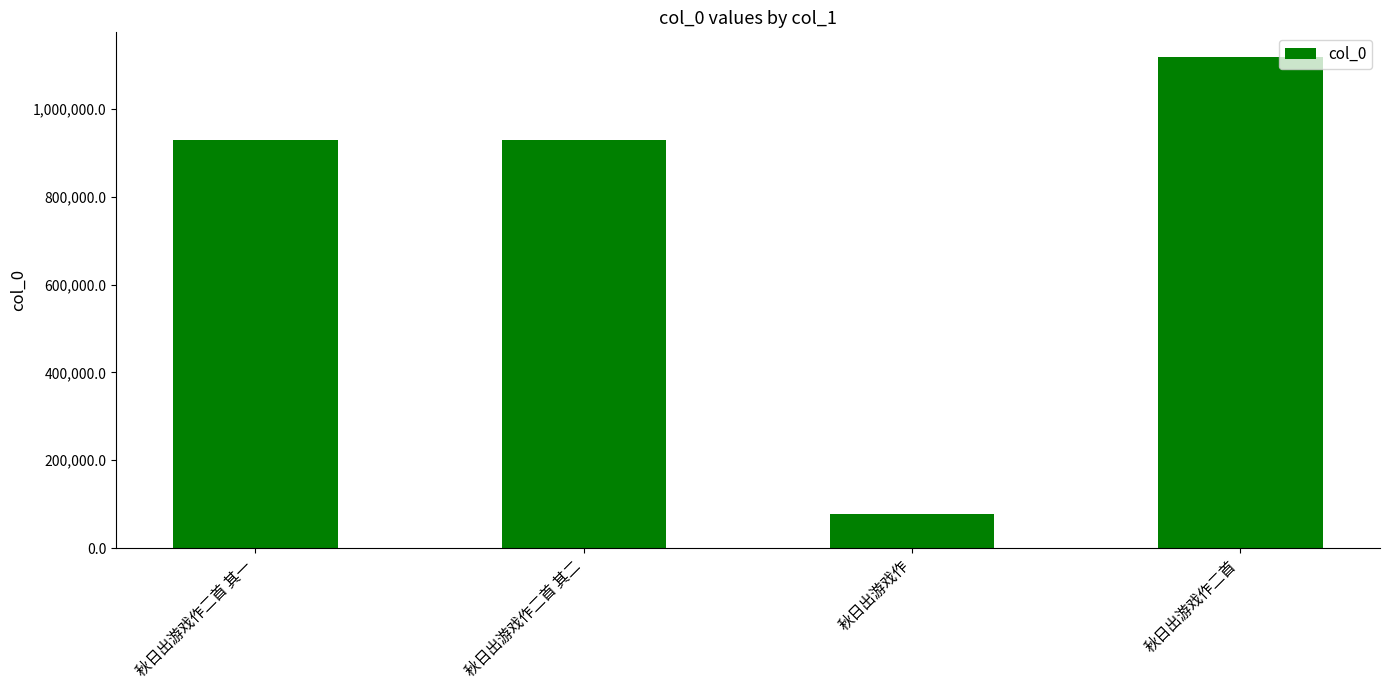

What is the change in value from 秋日出游戏作二首 其一 to 秋日出游戏作?

-851411